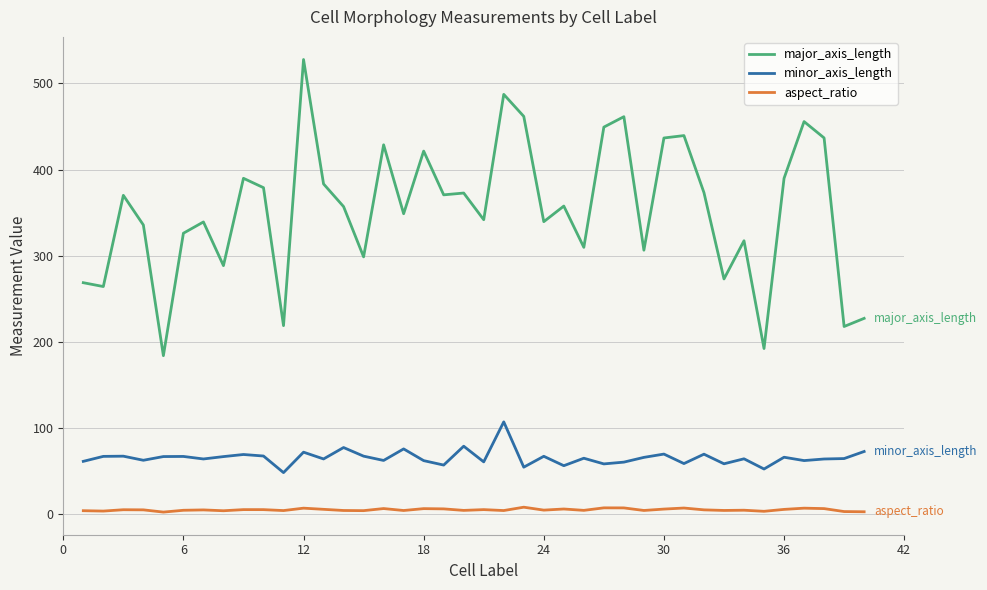

What is the difference between the maximum and minimum values in the major_axis_length series?

343.6